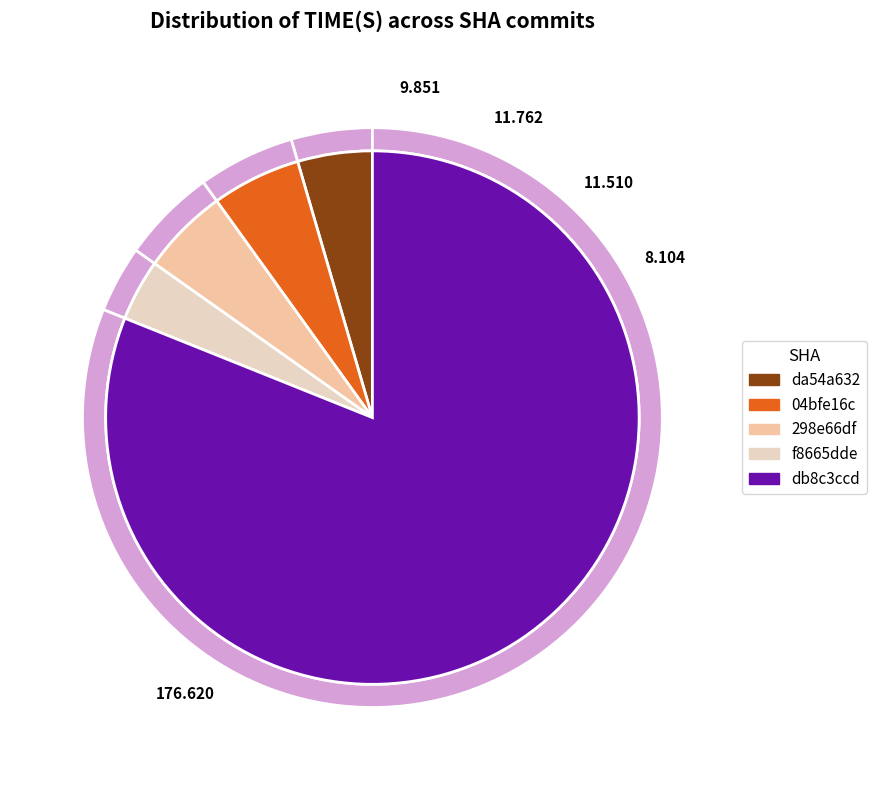

Count the number of slices in the pie.

5